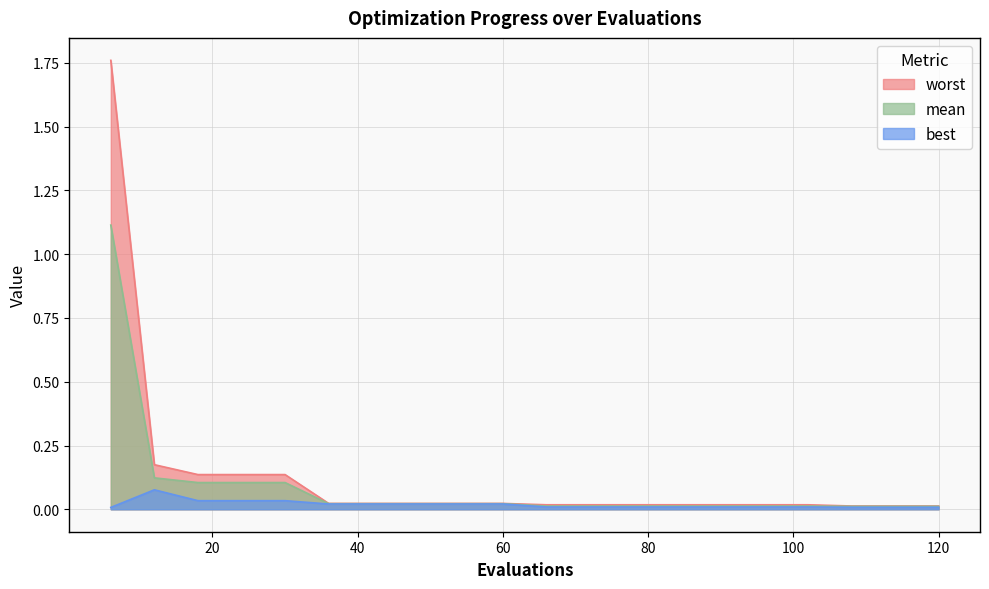

What is the greatest value displayed?

1.8